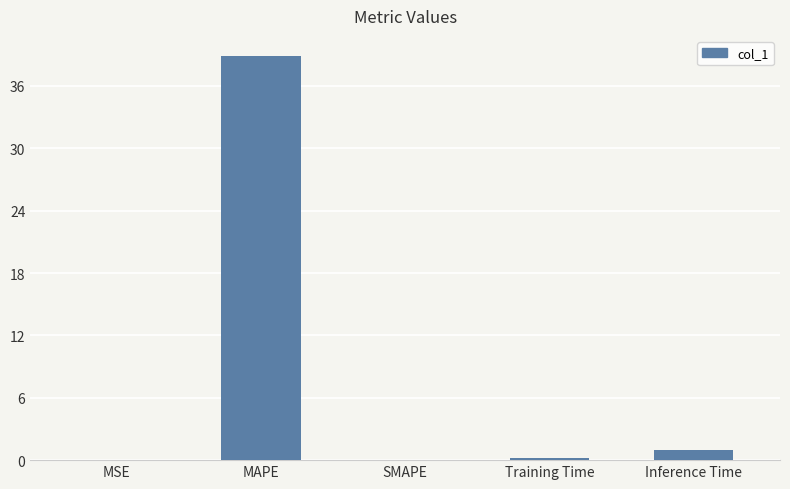

Is it true that the value at MAPE is 8.7?

False